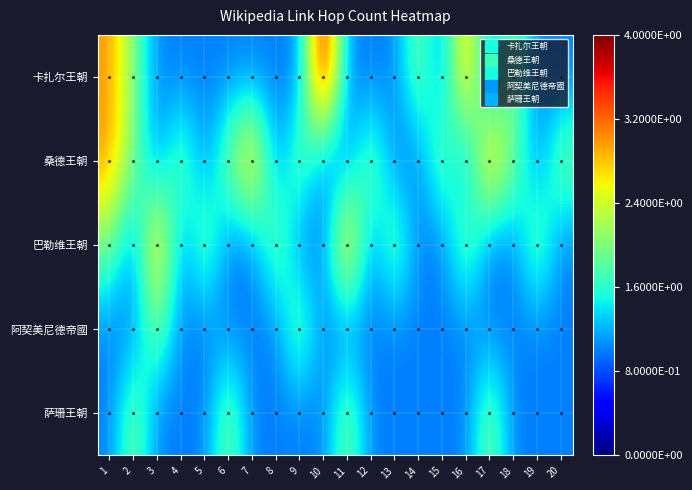

Which series has the largest range (max minus min)?

卡扎尔王朝